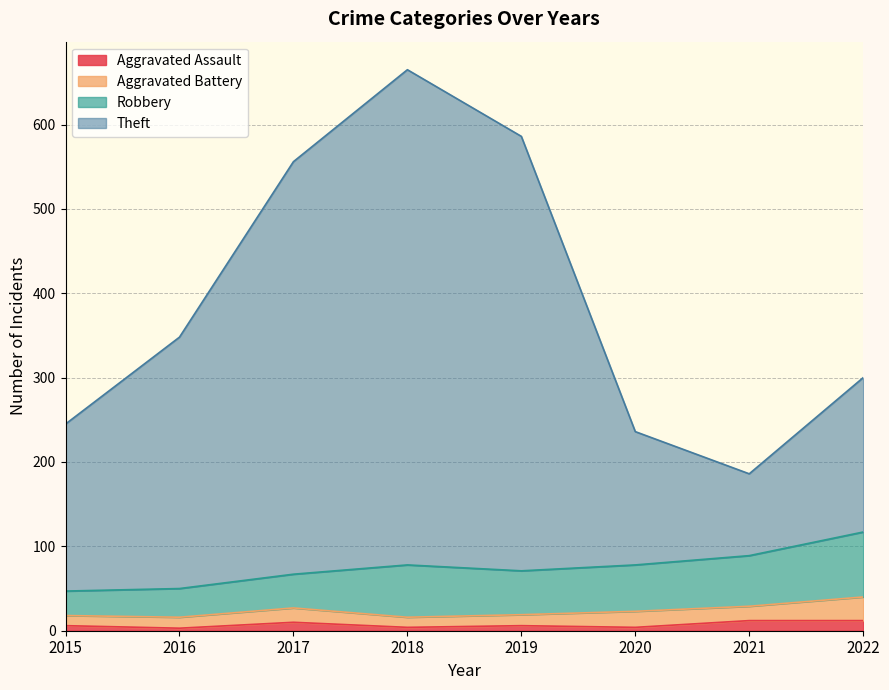

How many data points does each series have?

8